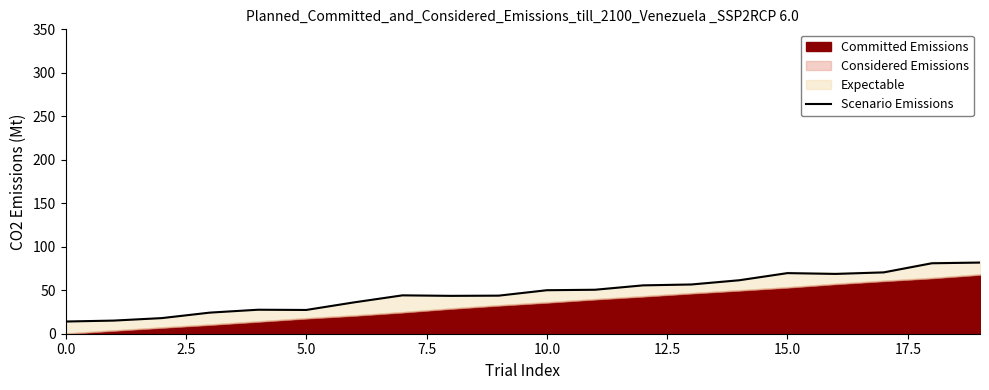

Is it true that the value at 9 is 43.8?

True